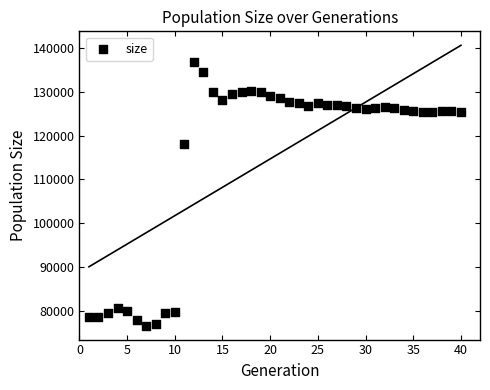

What Y value in the scatter plot is closest to 106674?

118152